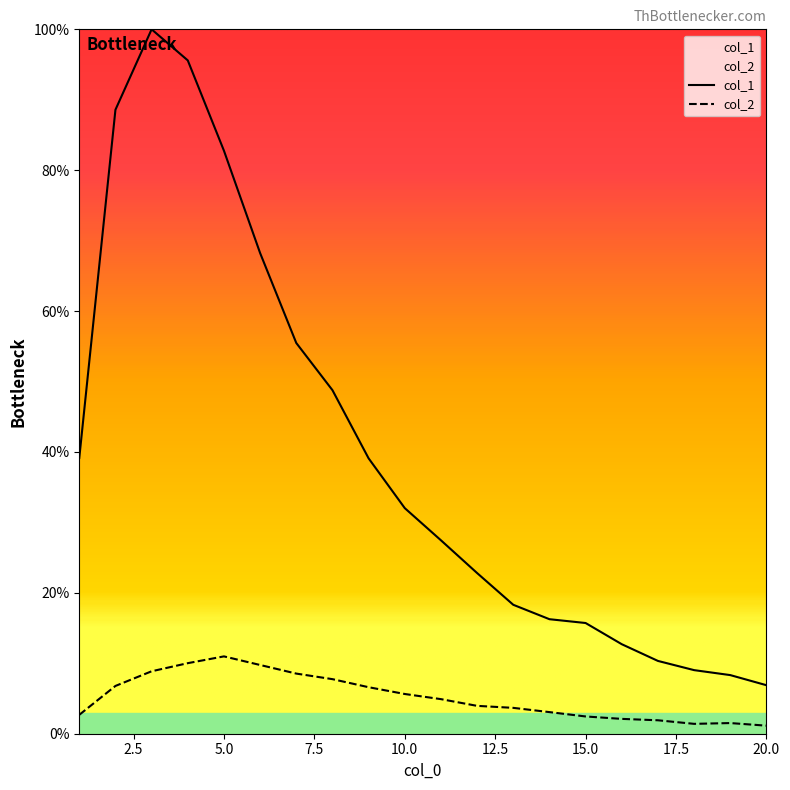

In col_2, how many points are higher than both neighbors (excluding endpoints)?

2